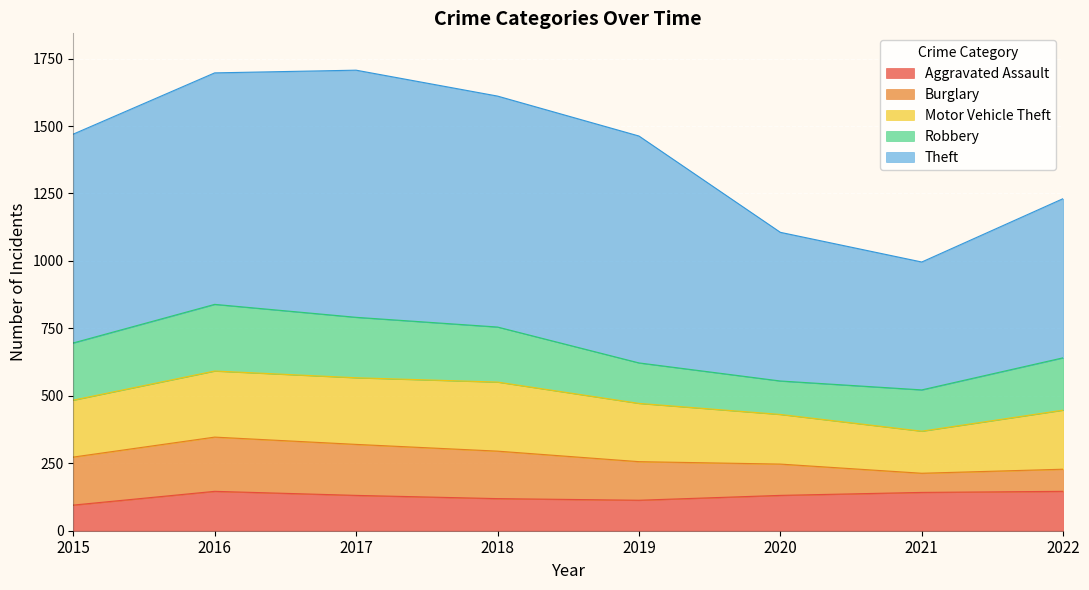

In Aggravated Assault, how many points are higher than both neighbors (excluding endpoints)?

1